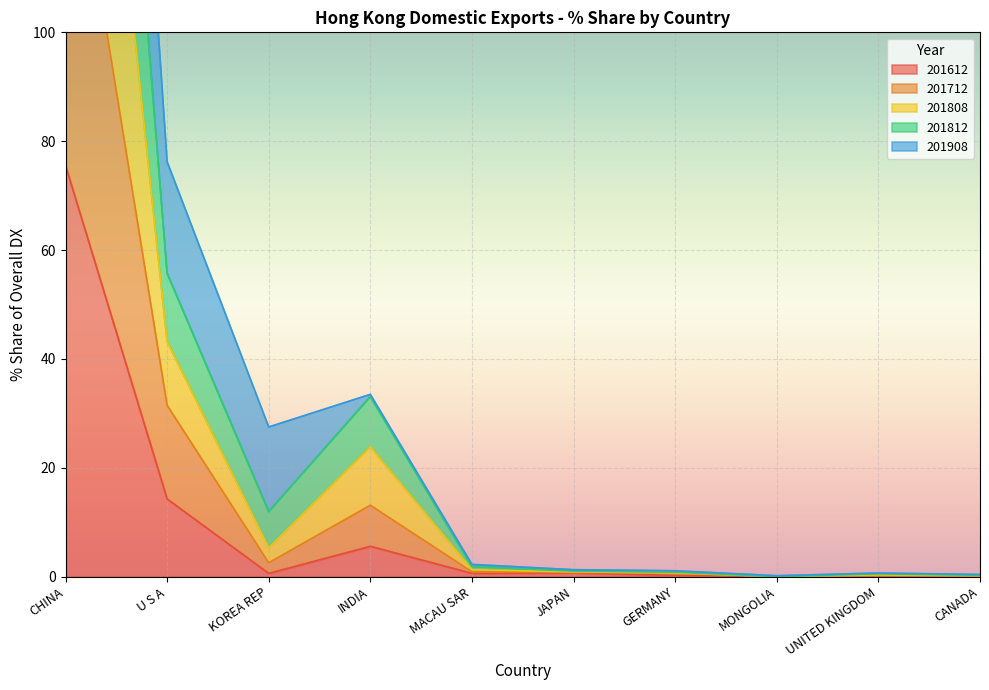

Is it true that 201612 equals 0.0 at CANADA?

True